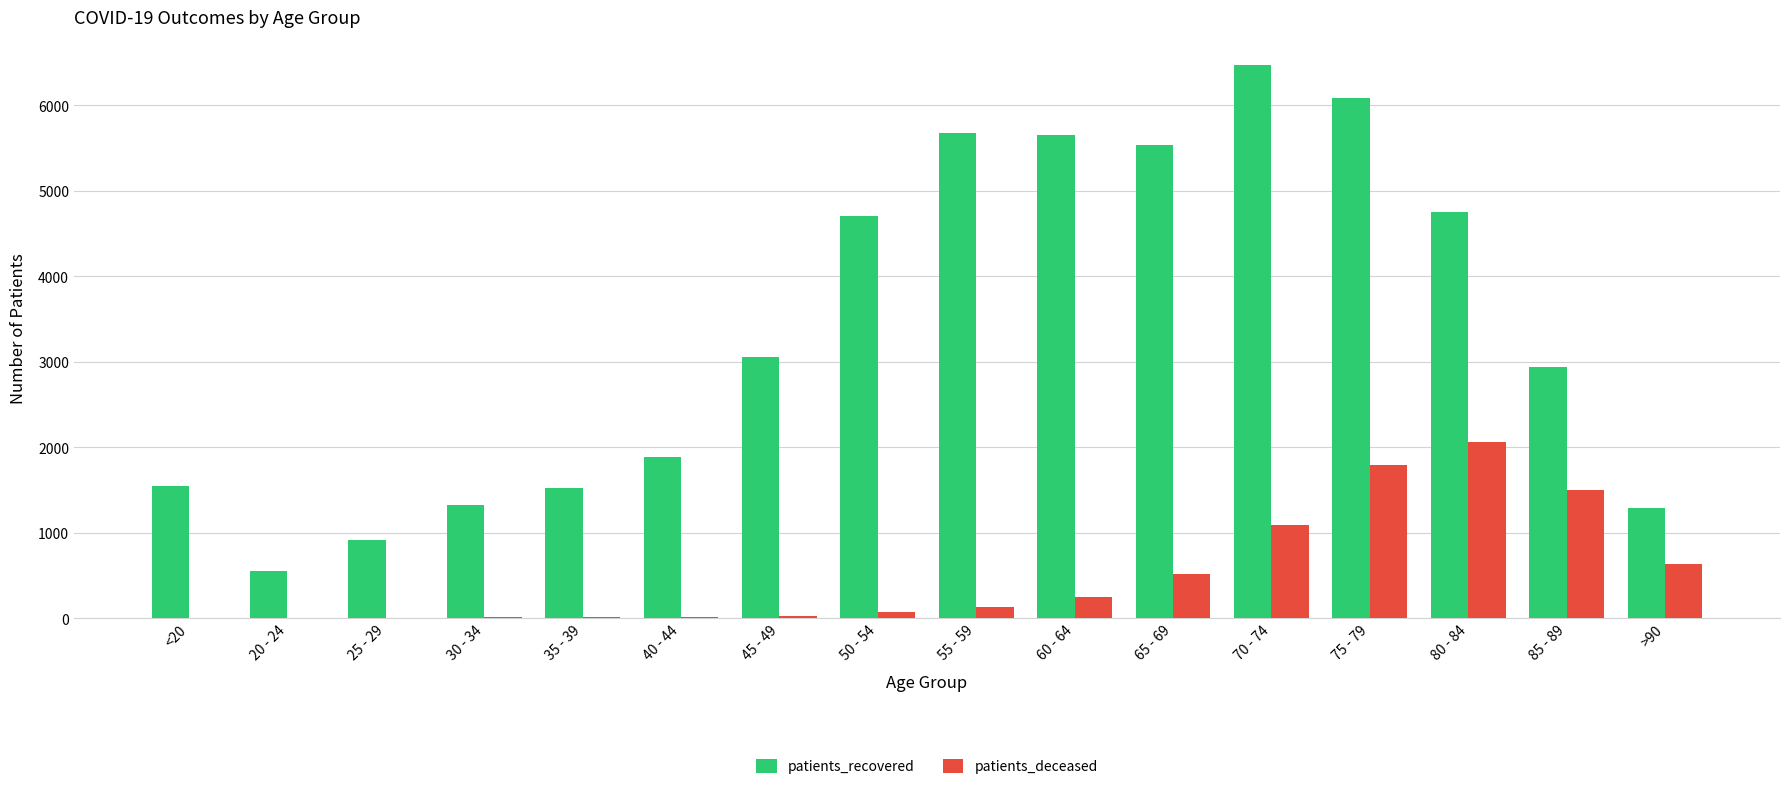

What is the sum of all patients_deceased values?

8134